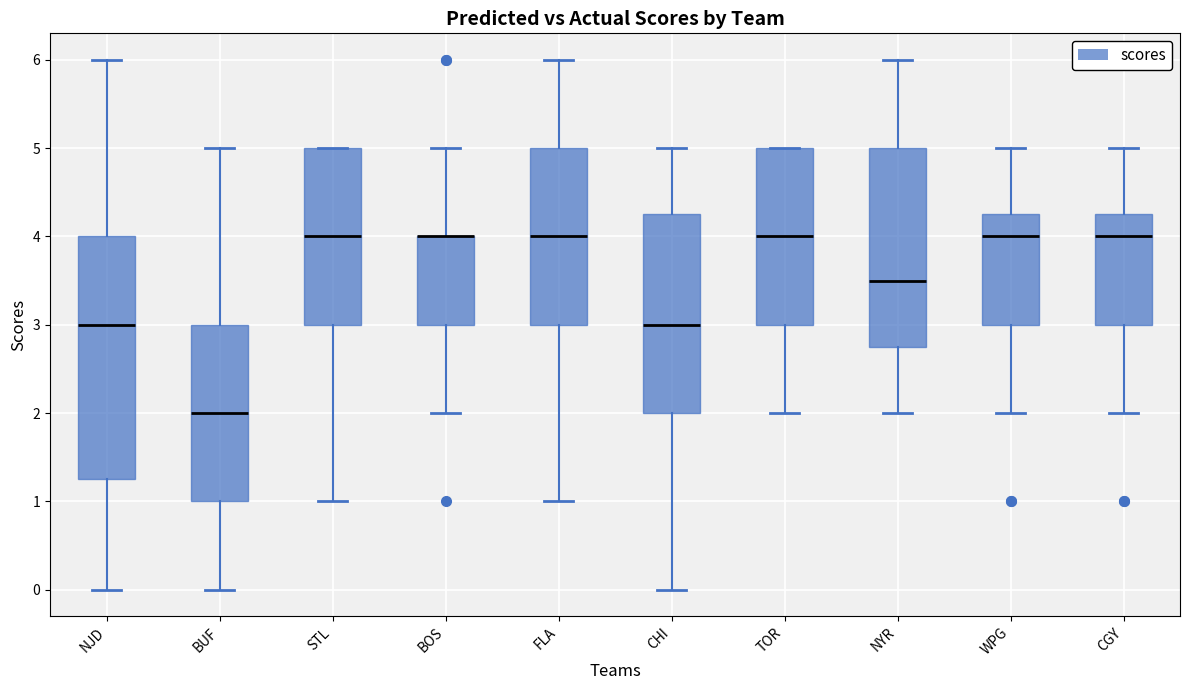

Where does the upper whisker of the box for FLA end on the y-axis? The values are not printed on the chart, so give them approximately, as read against the axis.

6.0